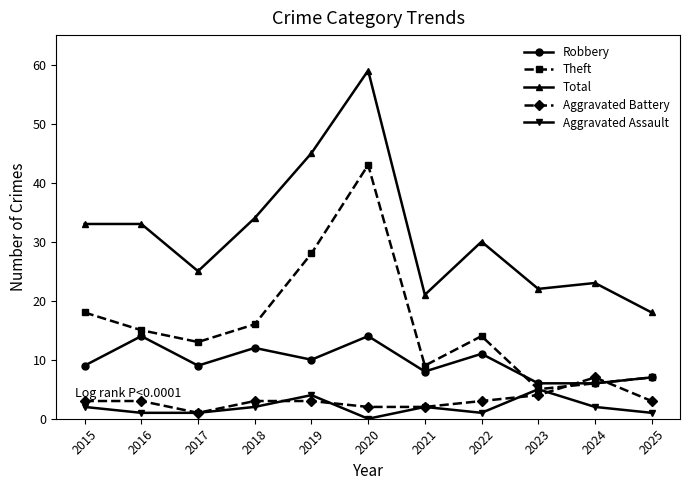

Which category has the lowest value in the Aggravated Assault series?

2020